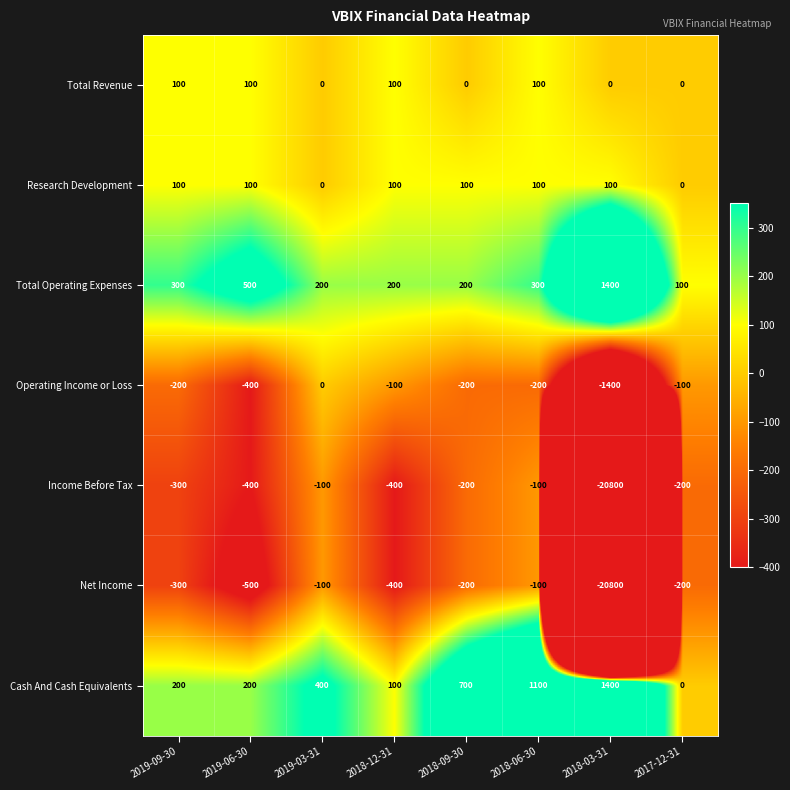

What is the average value of the Net Income series?

-2825